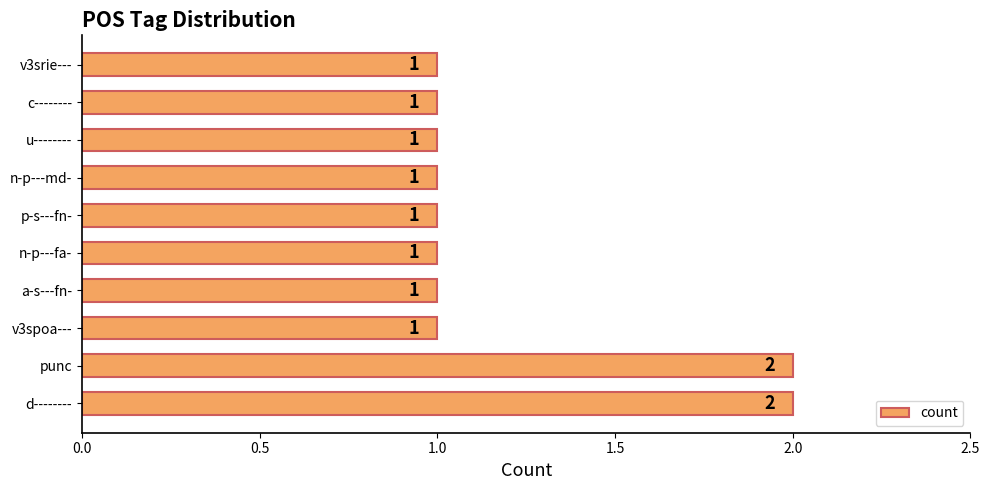

Is it true that the value at v3spoa--- is 0?

False